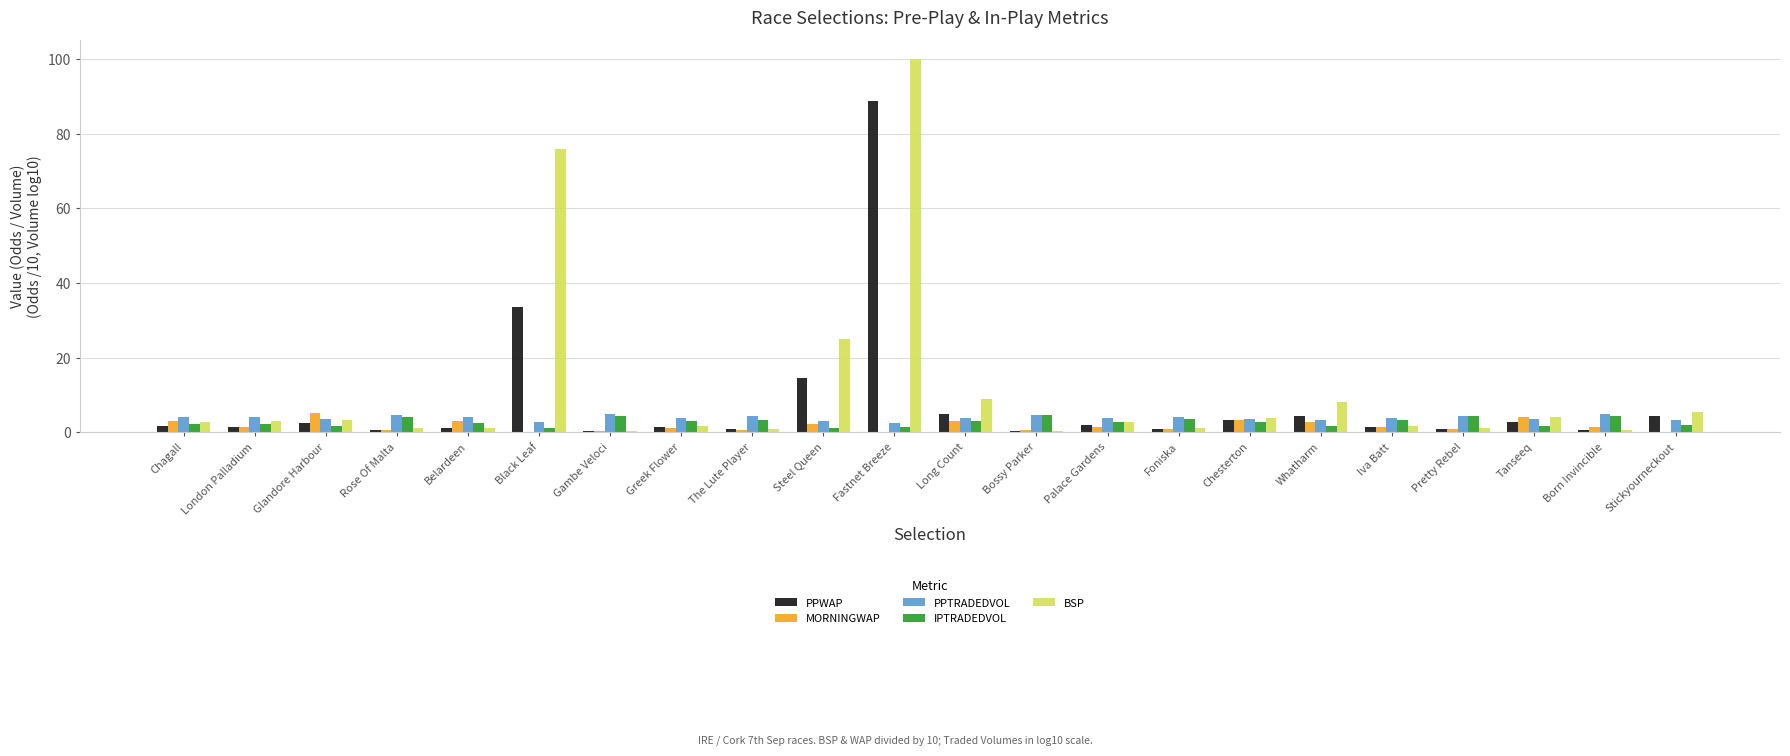

True or false: PPTRADEDVOL has a value of 3.9 at Greek Flower.

True